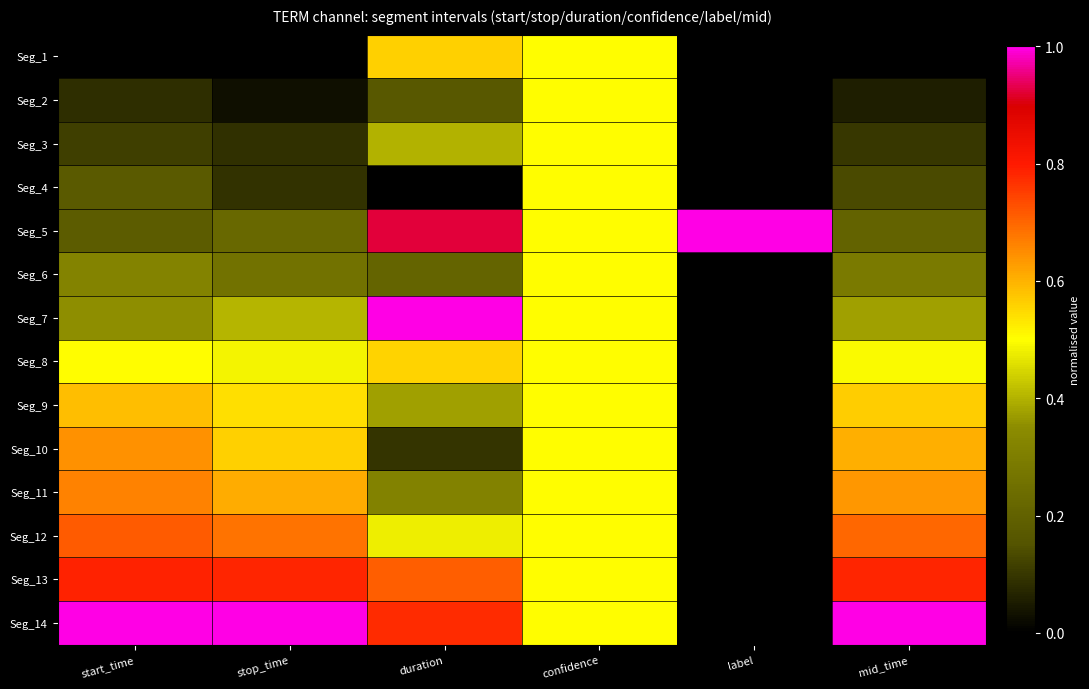

Which series has the largest range (max minus min)?

Seg_7